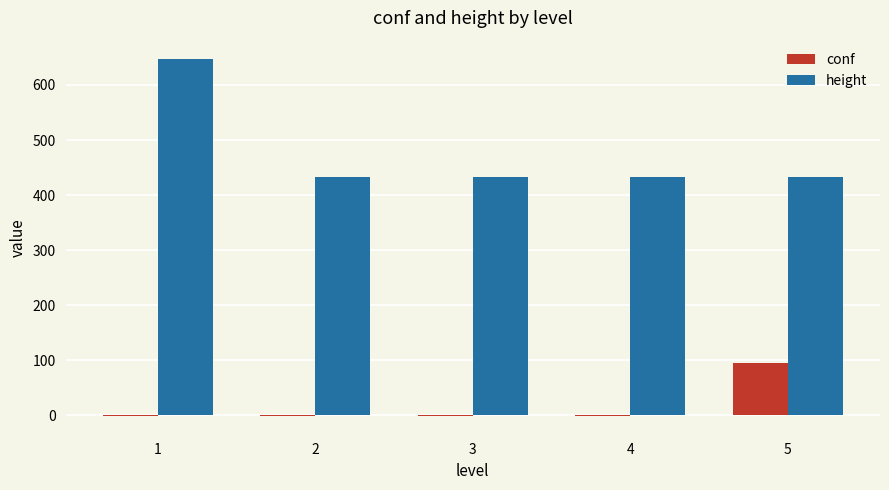

Reading left to right, list all the values displayed in this chart.

conf: 1=-1	2=-1	3=-1	4=-1	5=95
height: 1=648	2=433	3=433	4=433	5=433